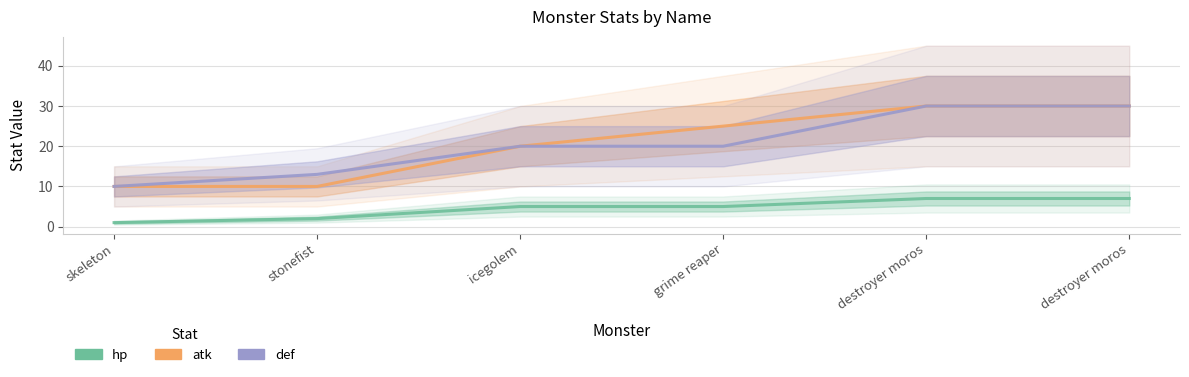

What is the sum of all def values?

123